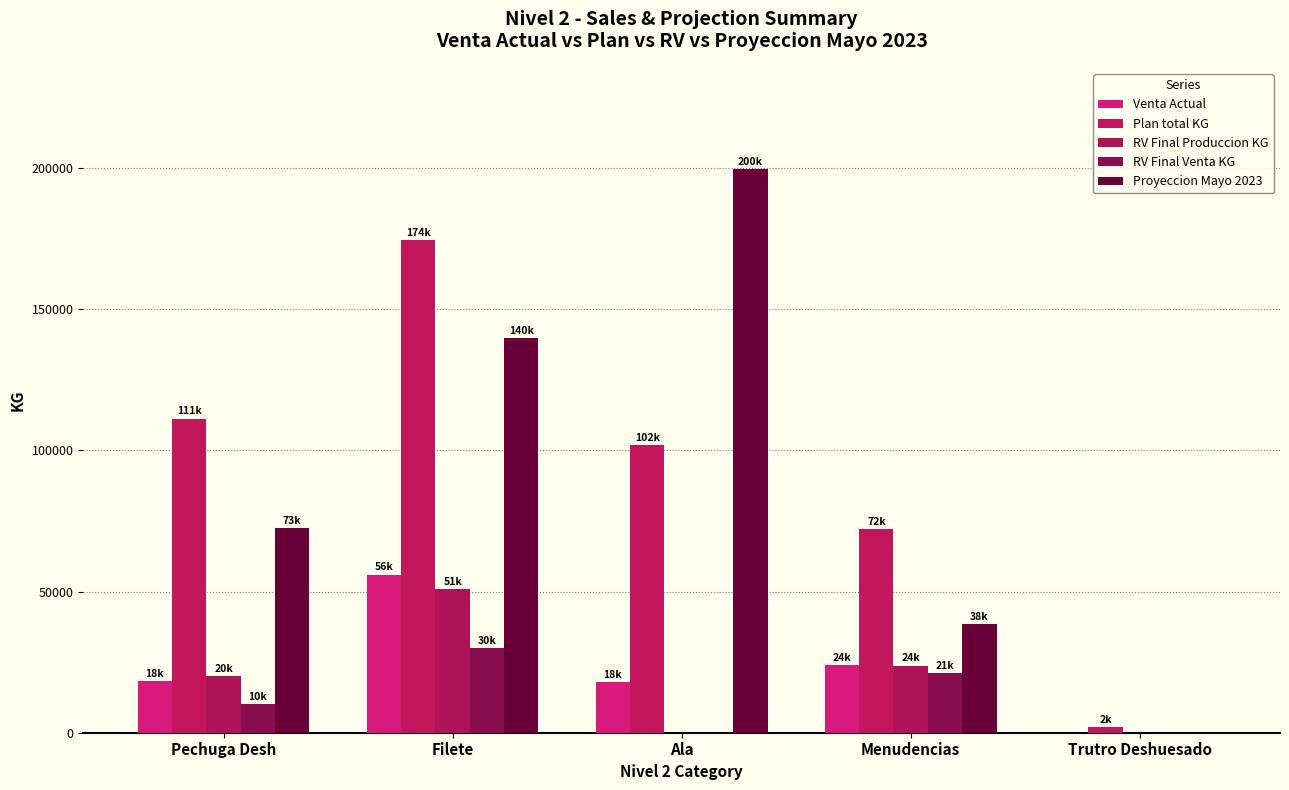

Reading right to left, extract all data points from this chart.

Venta Actual: 0.0	24000.0	17962.2	55982.3	18146.5
Plan total KG: 2000.0	72000.0	101832.3	174395.5	111255.8
RV Final Produccion KG: 0.0	23751.0	0.0	50959.0	20000.0
RV Final Venta KG: 0.0	21166.4	0.0	29984.7	10236.2
Proyeccion Mayo 2023: 0.0	38499.0	199583.0	139708.0	72576.0